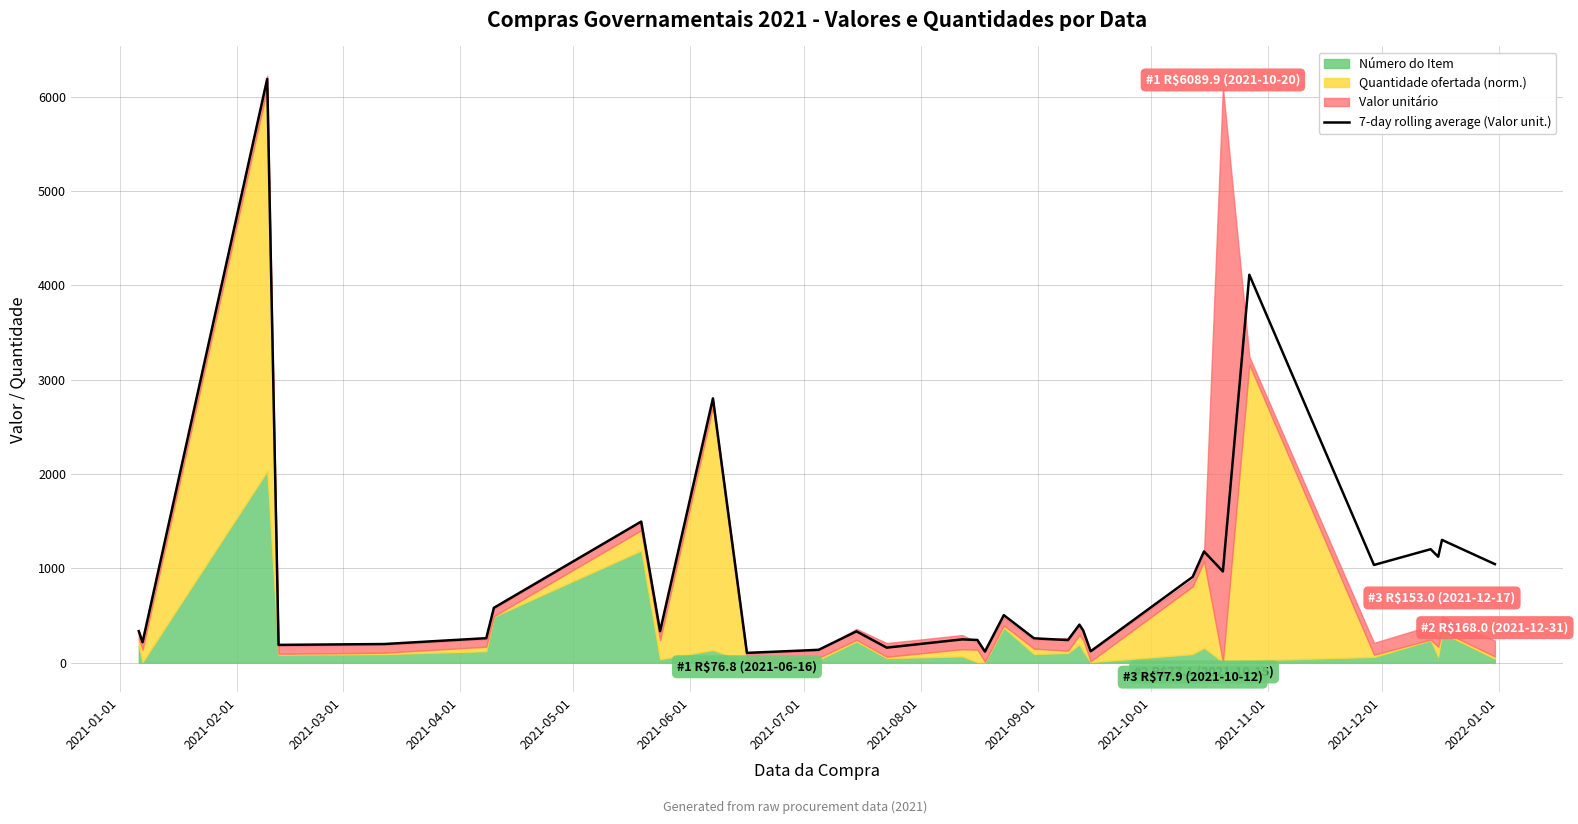

What is the highest value of the 7-day rolling average (Valor unit.) series?

6186.5